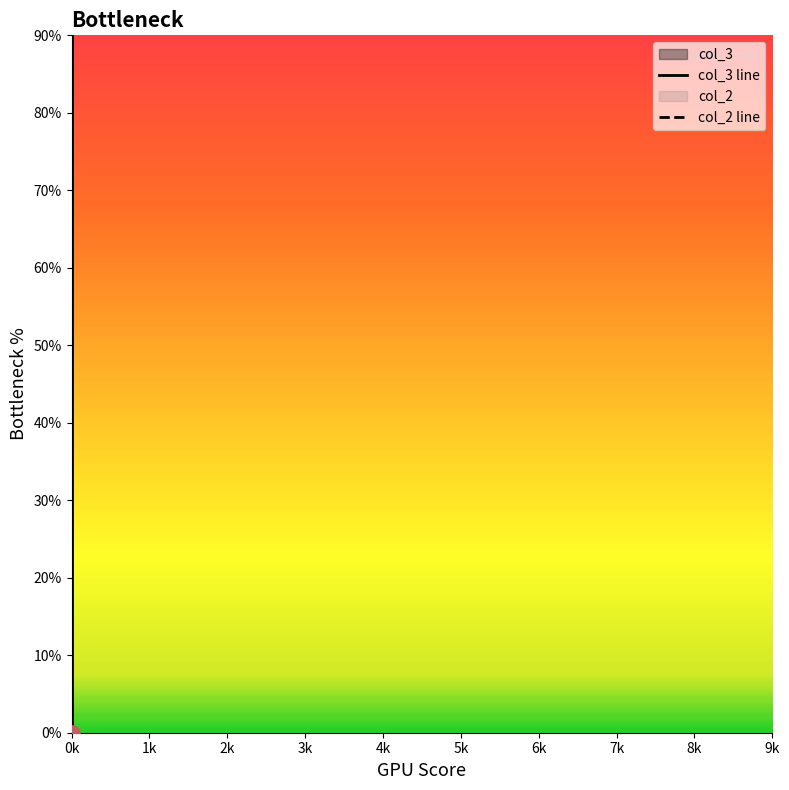

Which series has the largest total across all categories?

col_3 line